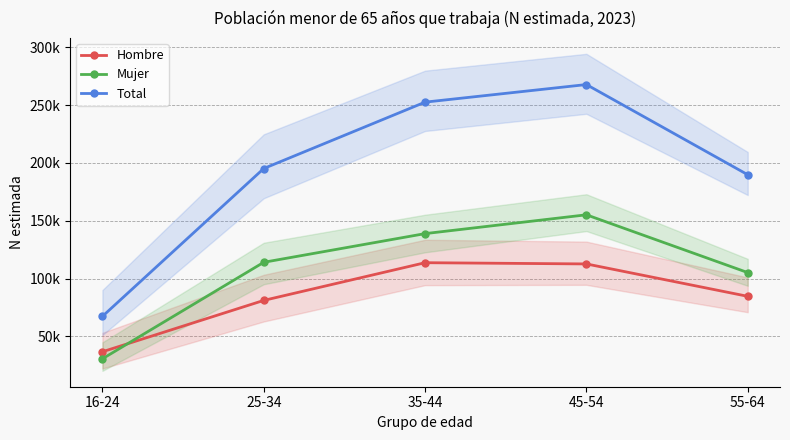

True or false: Mujer has more than 2 points higher than both neighbors.

False